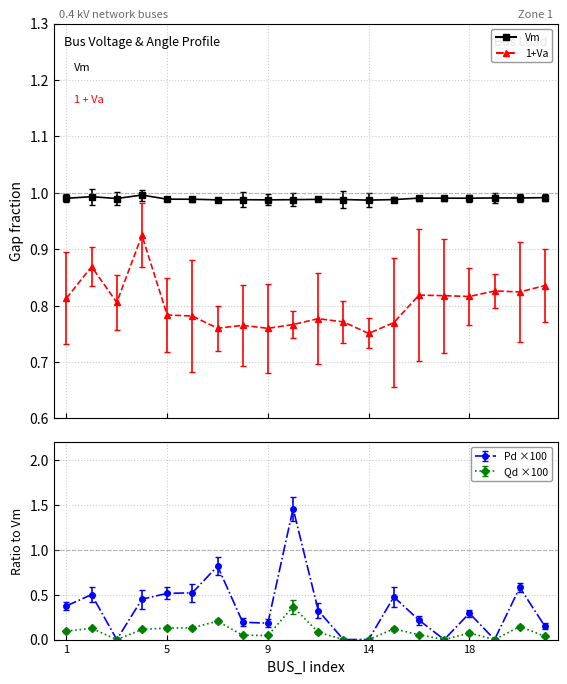

Rank the series by their maximum value, from highest to lowest.

Pd, Vm, Va, Qd